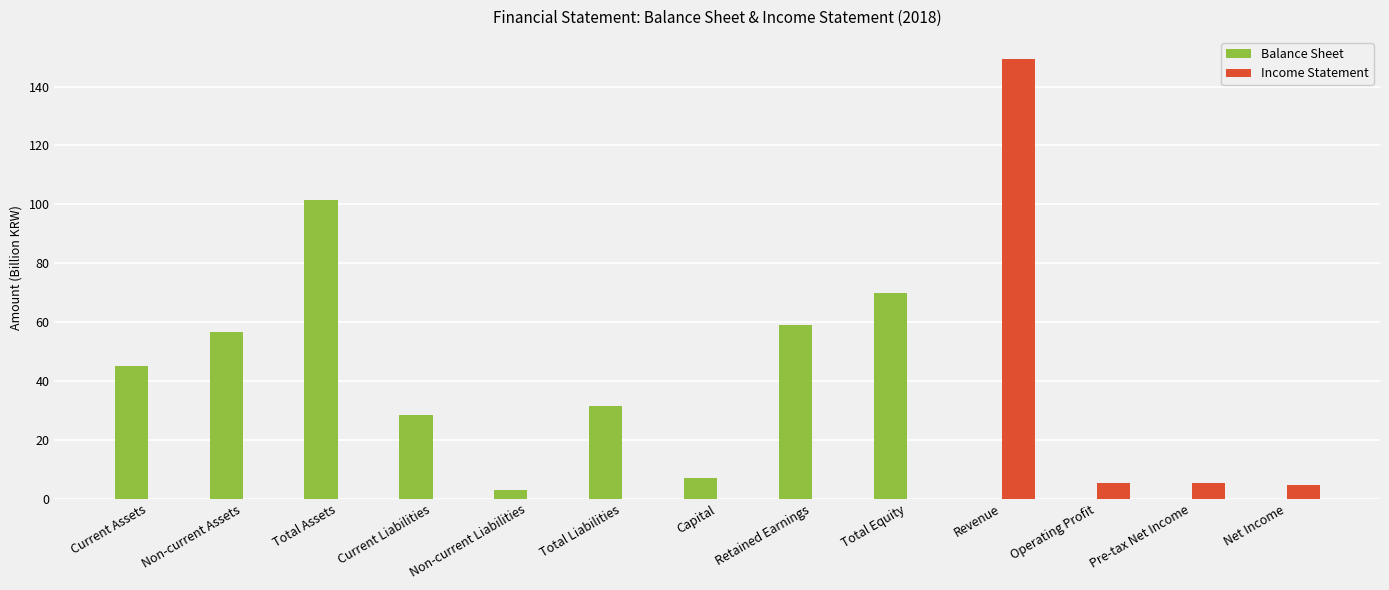

Which series has the largest total across all categories?

Balance Sheet